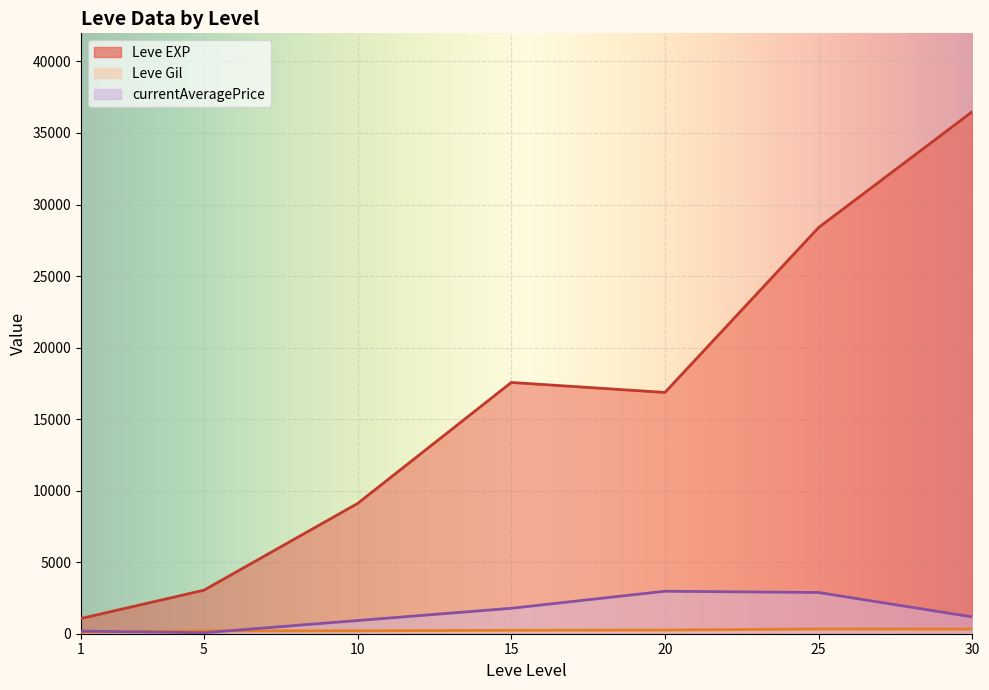

The Leve Gil series shows 170 at 15. True or false?

True